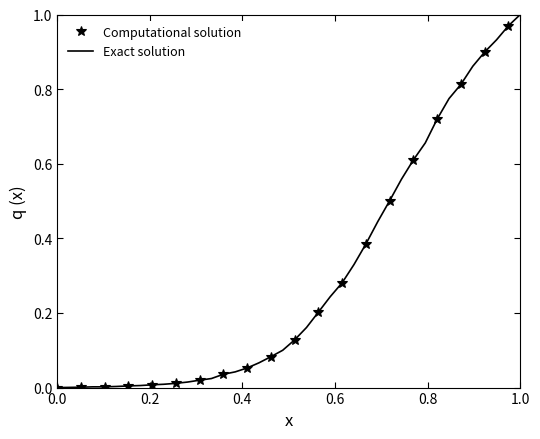

True or false: the data has more than 1 interior local peaks.

False